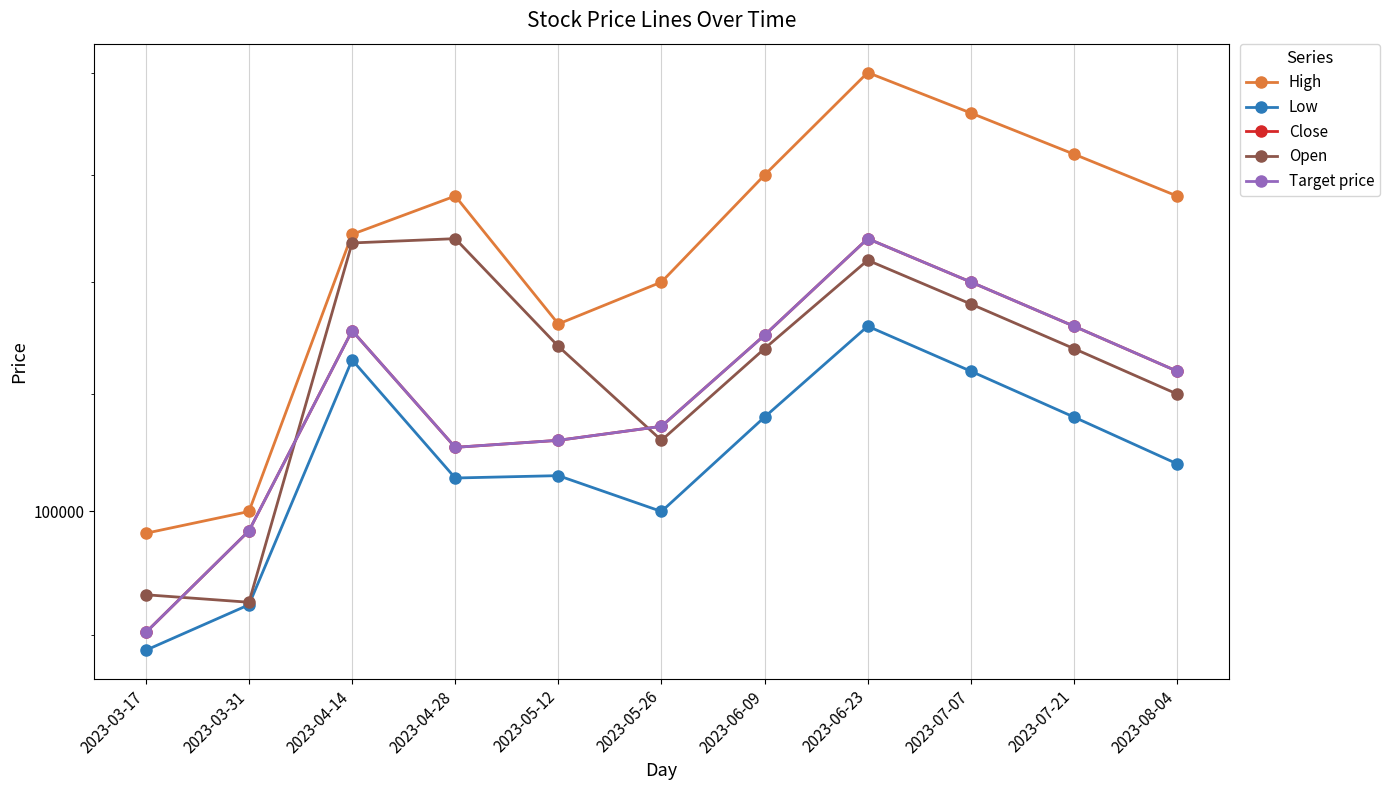

How many interior local valleys does the High series have?

1